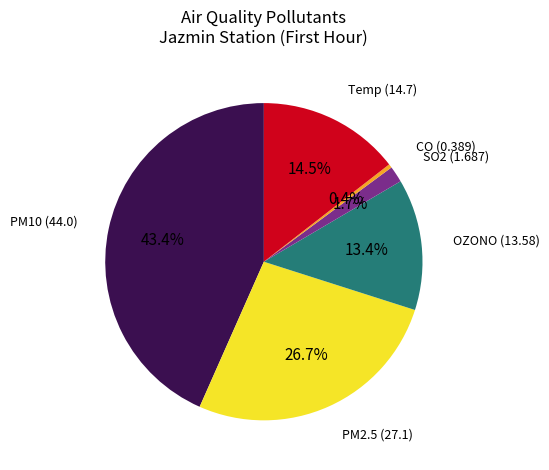

Is there a majority slice in this chart?

No